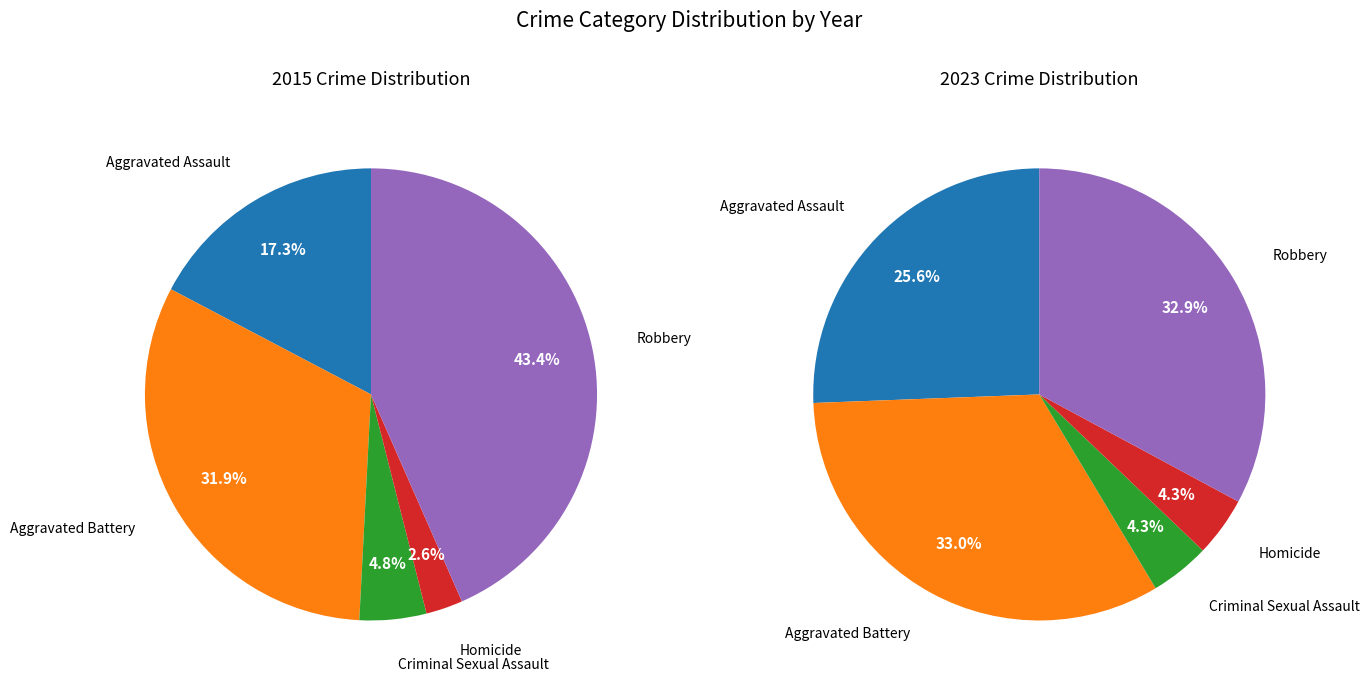

Is it true that Robbery is 43% of the pie?

True